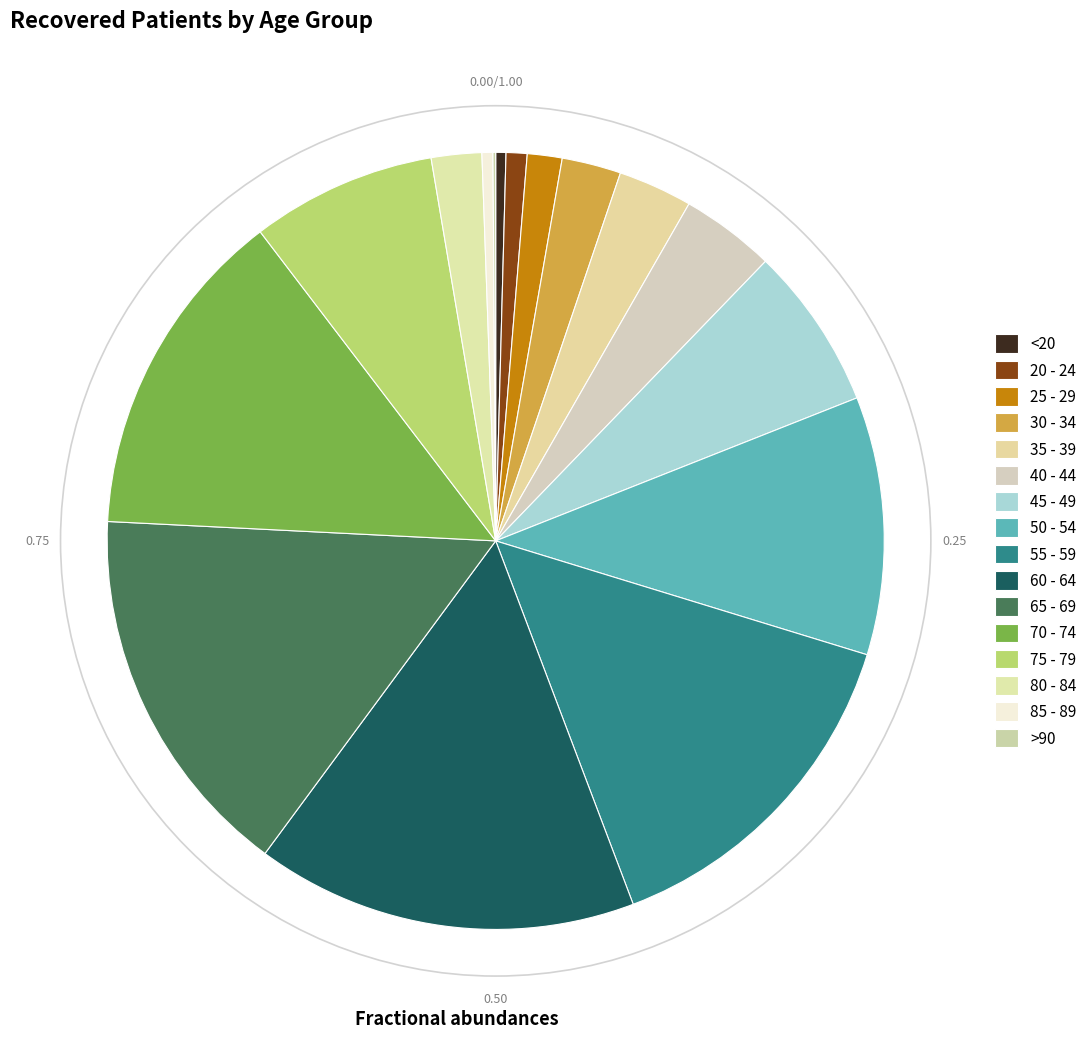

Is it true that 75 - 79 is 1% of the pie?

False